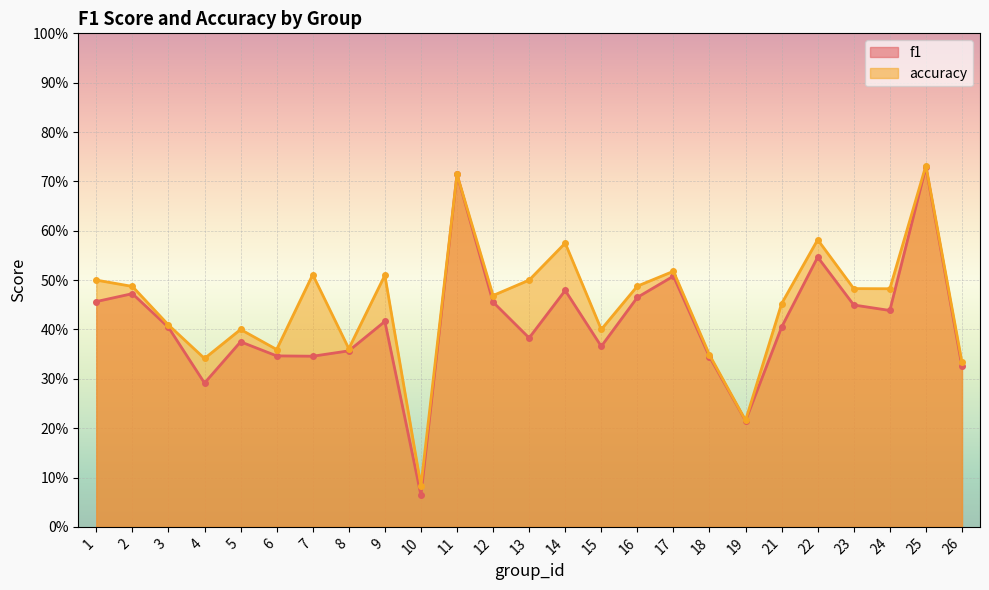

Which series has the largest total across all categories?

accuracy